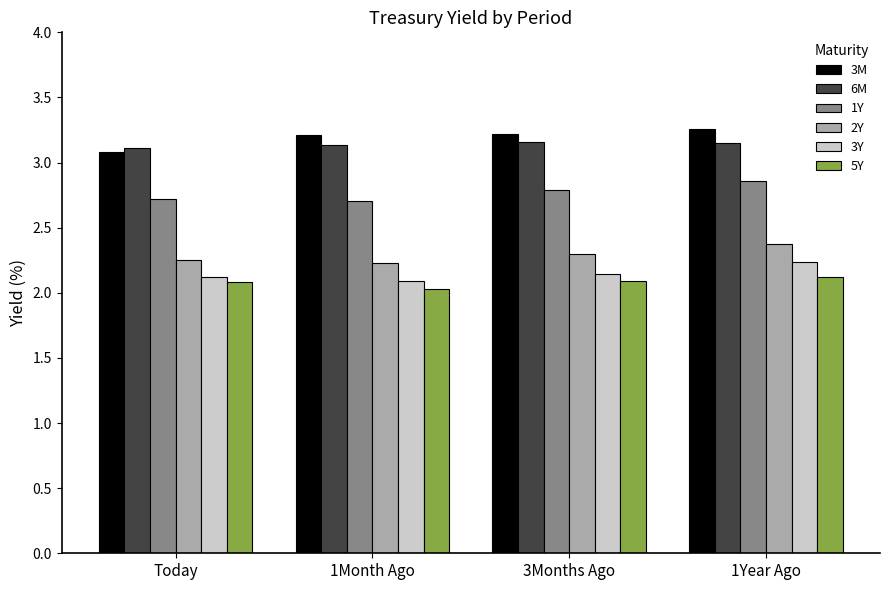

Is the value of 1Y at 1Year Ago greater than the value of 3Y at 1Month Ago?

Yes